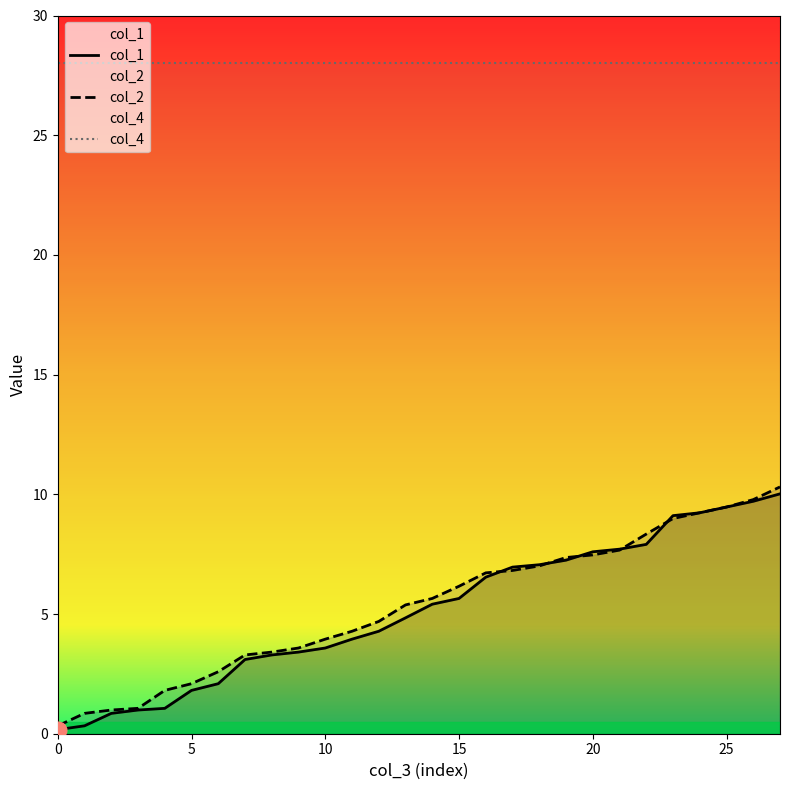

At how many categories does at least one series exceed 16?

28